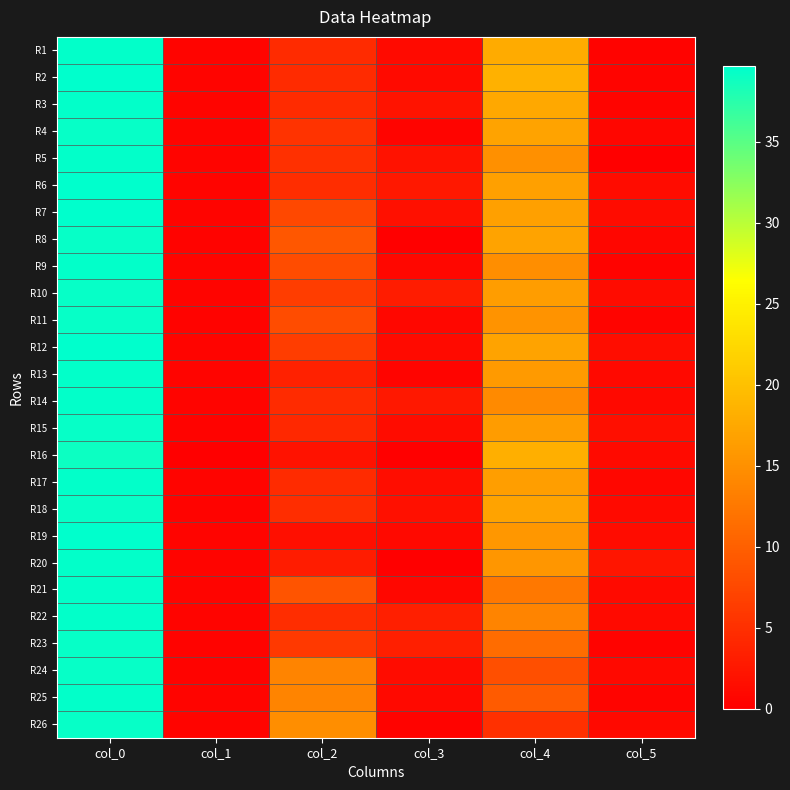

At which category is the sum across all series the highest?

col_0